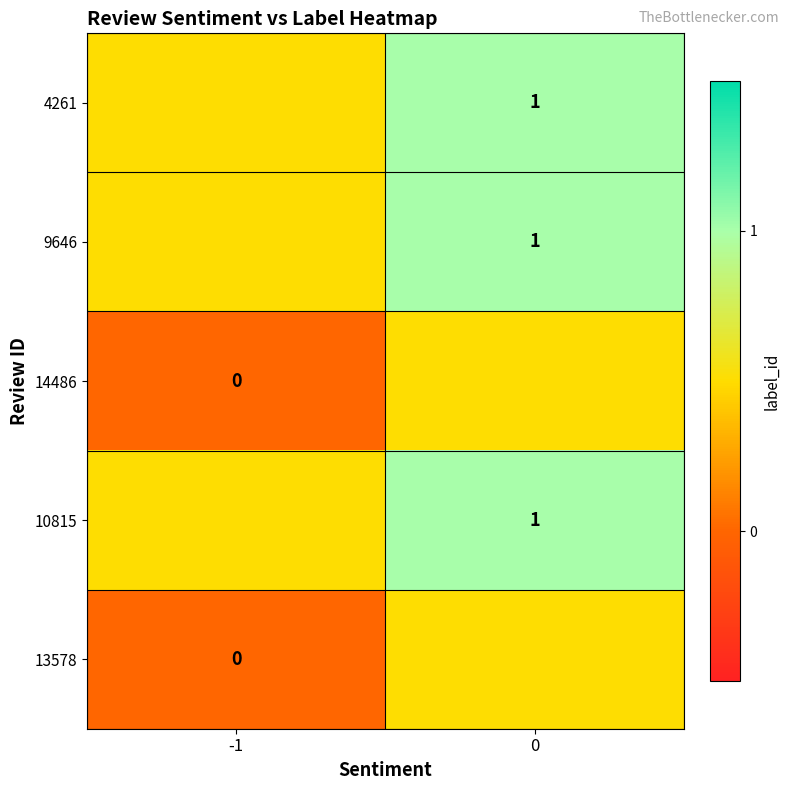

The 9646 series shows 1.7 at 0. True or false?

False